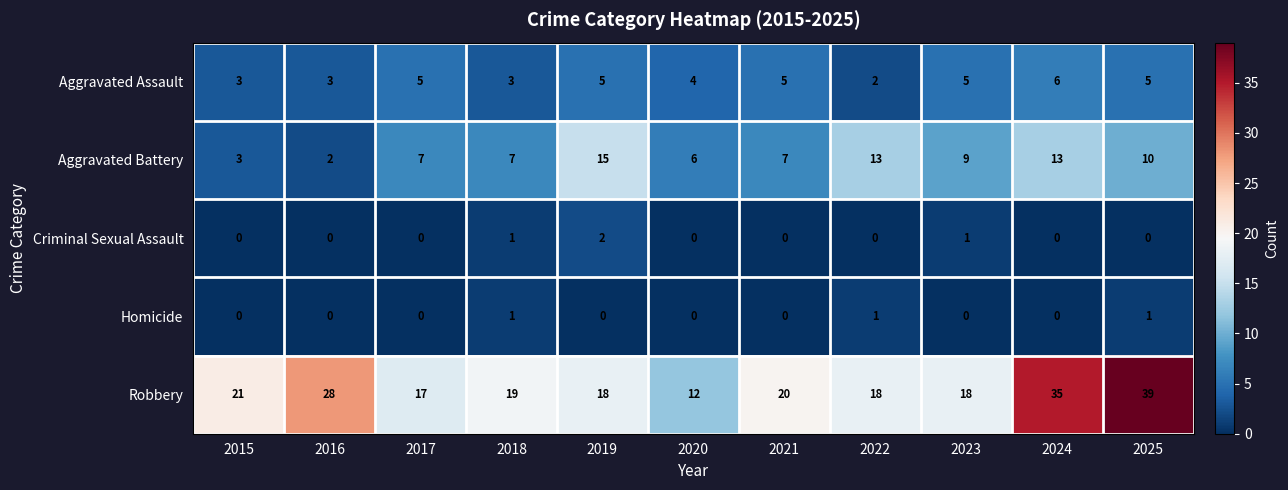

At which label does Robbery first exceed 19?

2015